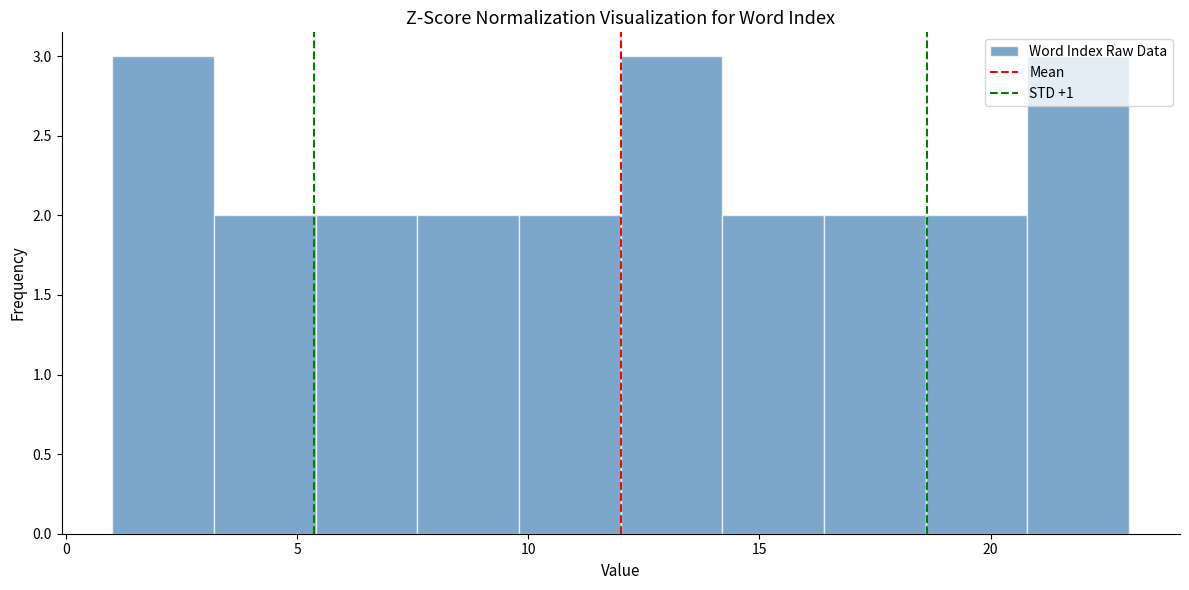

How tall is the bar that spans 5.4 to 7.6 on the x-axis? Neither the bar edges nor the heights are printed on the chart, so give them approximately, as read against the axes.

2